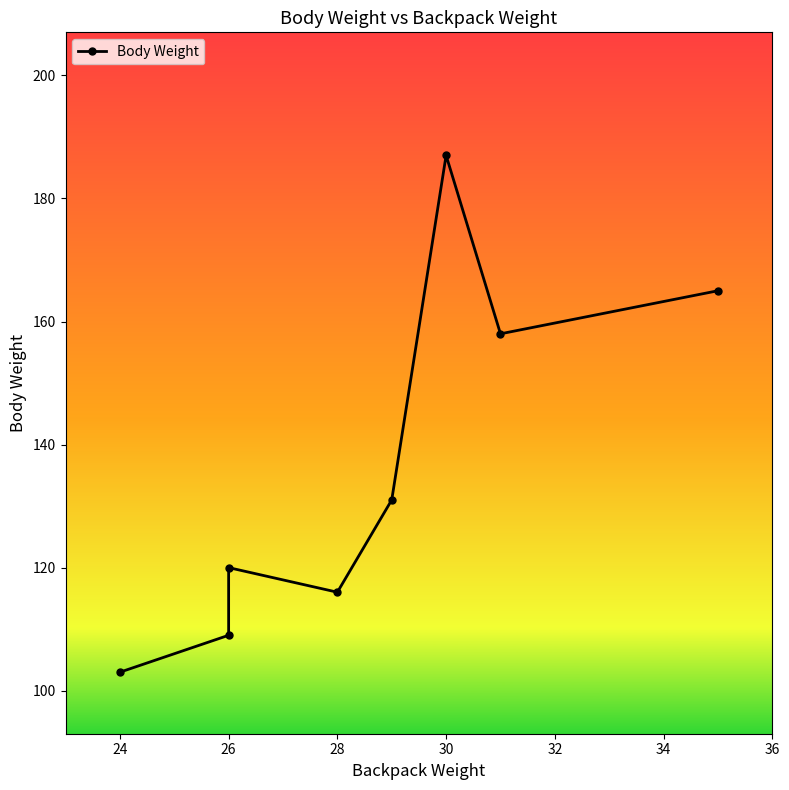

What is the change in value from 28 to 36?

+49